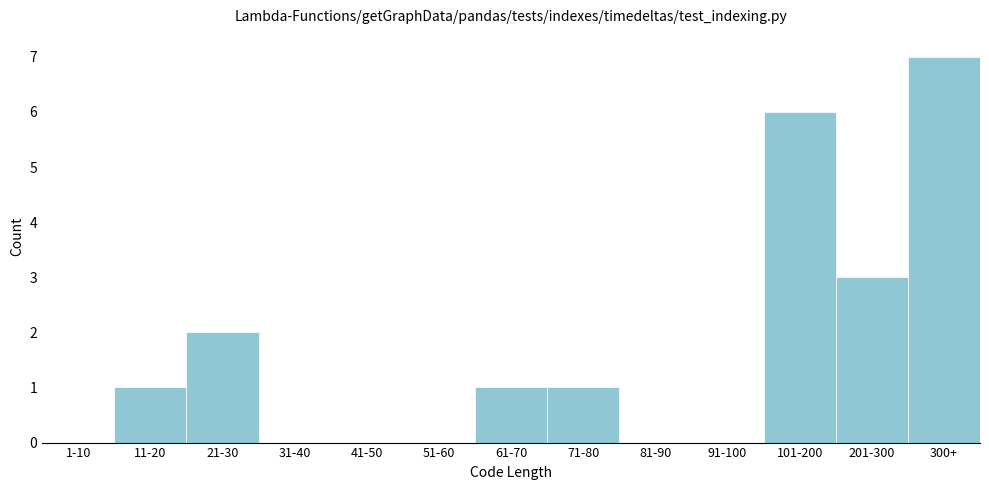

Reading left to right, list all the values displayed in this chart.

1-10=0	11-20=1	21-30=2	31-40=0	41-50=0	51-60=0	61-70=1	71-80=1	81-90=0	91-100=0	101-200=6	201-300=3	300+=7